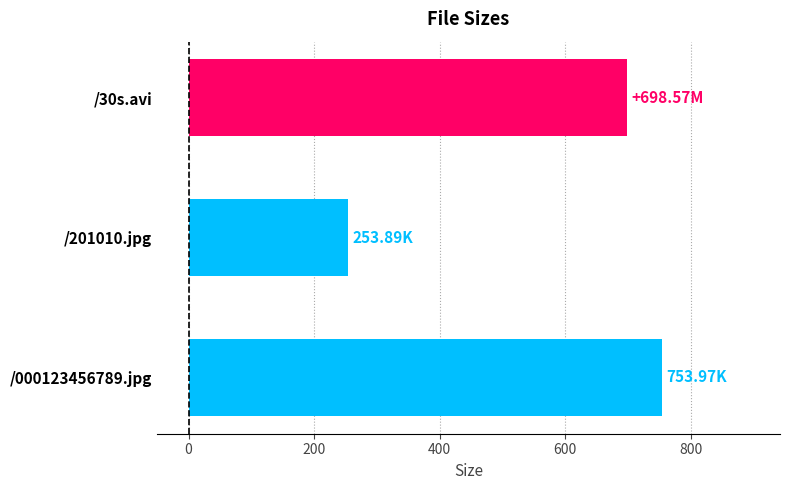

Rank the categories by value from lowest to highest.

/201010.jpg, /30s.avi, /000123456789.jpg